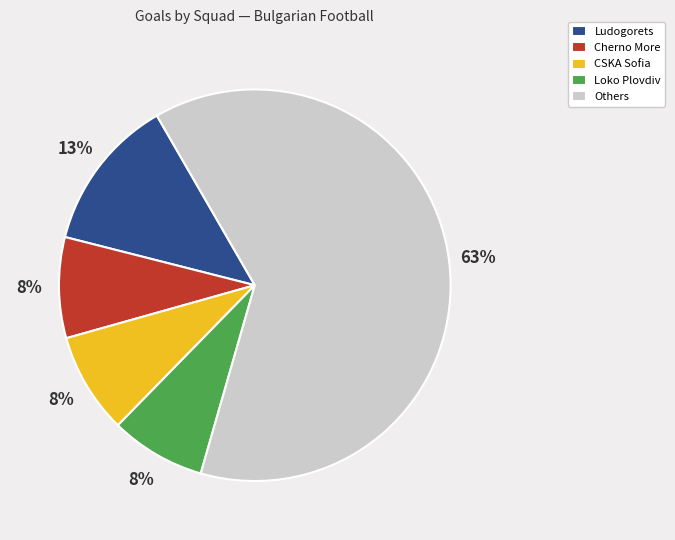

To the nearest percent, what is the average slice percentage?

20%